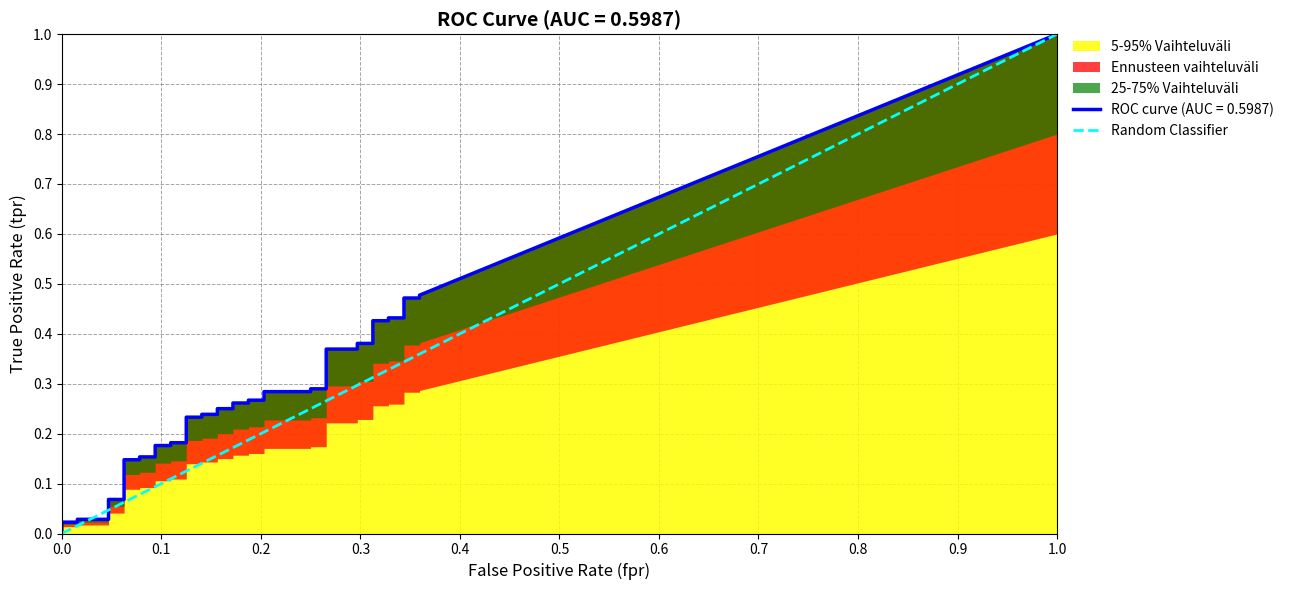

Between 0.1 and 0.0, which is larger?

0.1